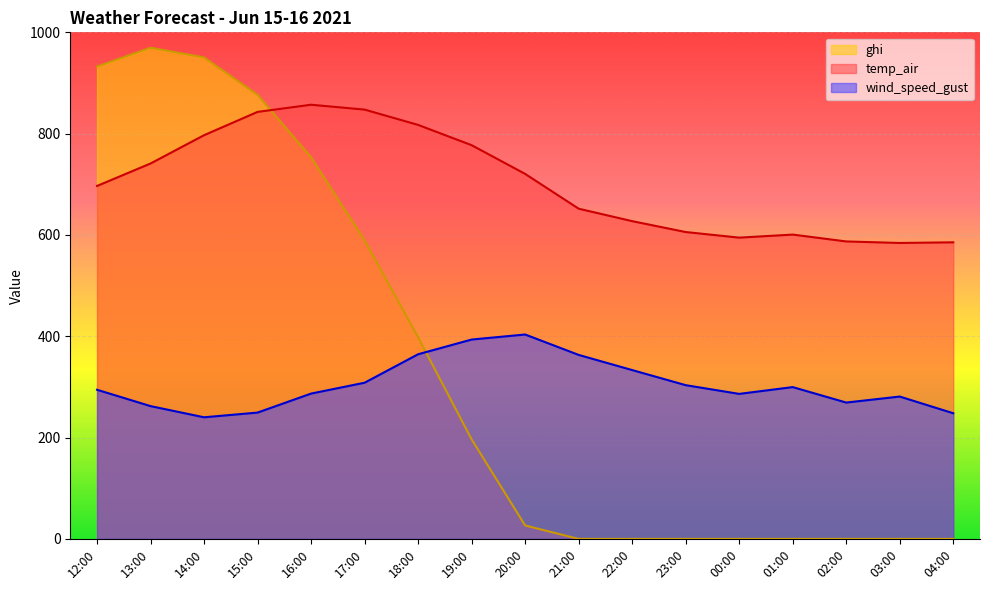

The ghi series shows 876.6 at 15:00. True or false?

True